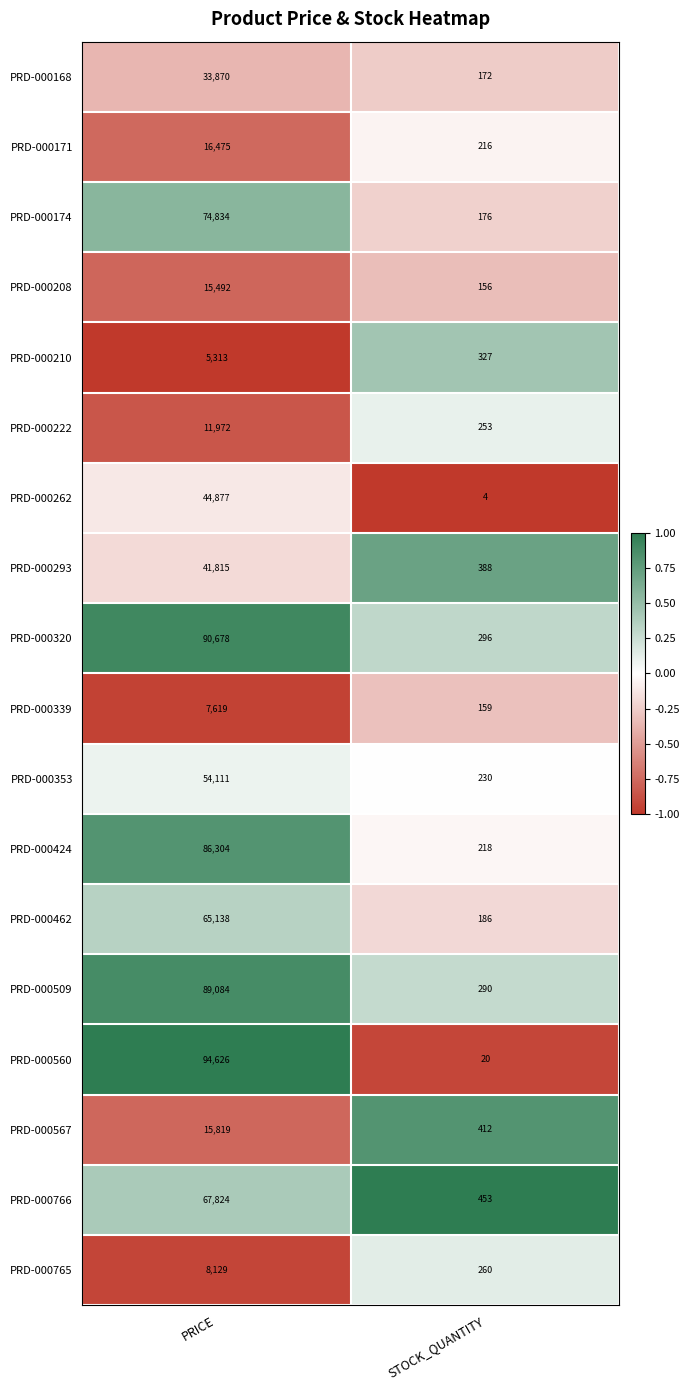

What value does the PRD-000168 series have at STOCK_QUANTITY?

172